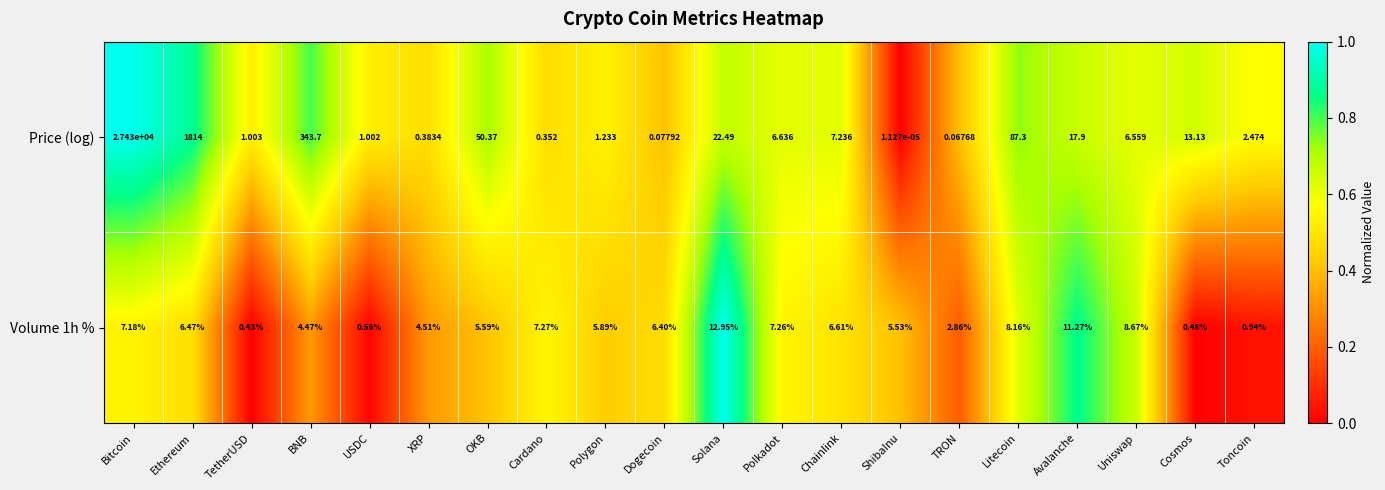

Which label corresponds to the smallest value in the chart?

ShibaInu